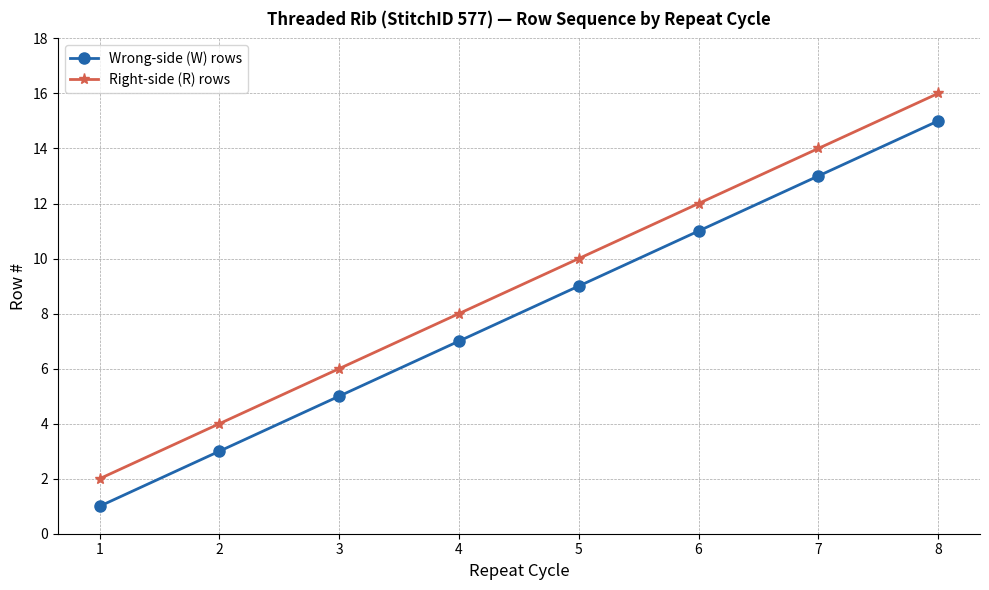

What are all the series names shown in the legend?

Wrong-side (W) rows, Right-side (R) rows